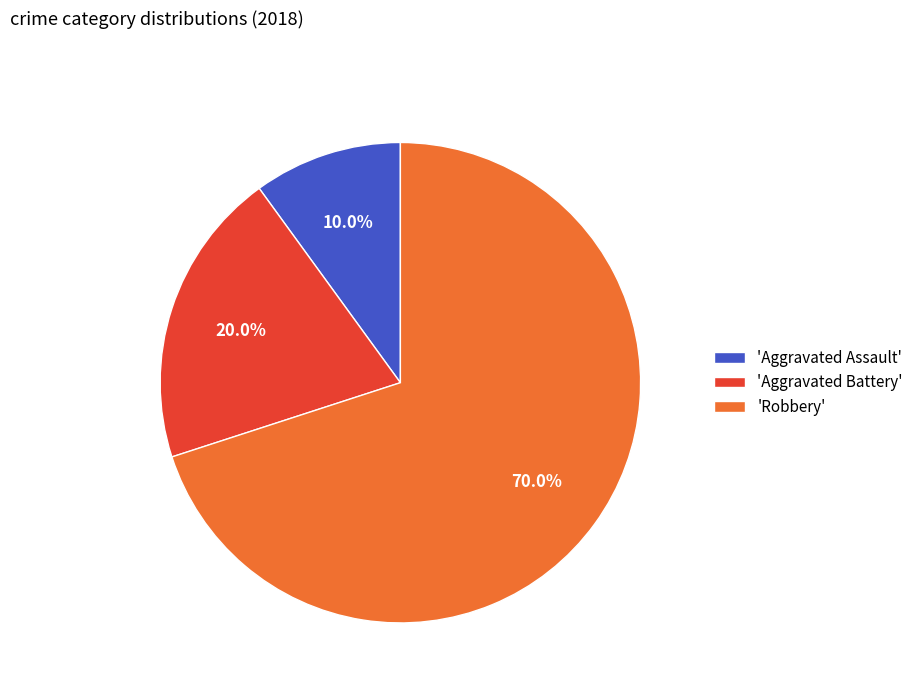

Which slice is the smallest?

'Aggravated Assault'